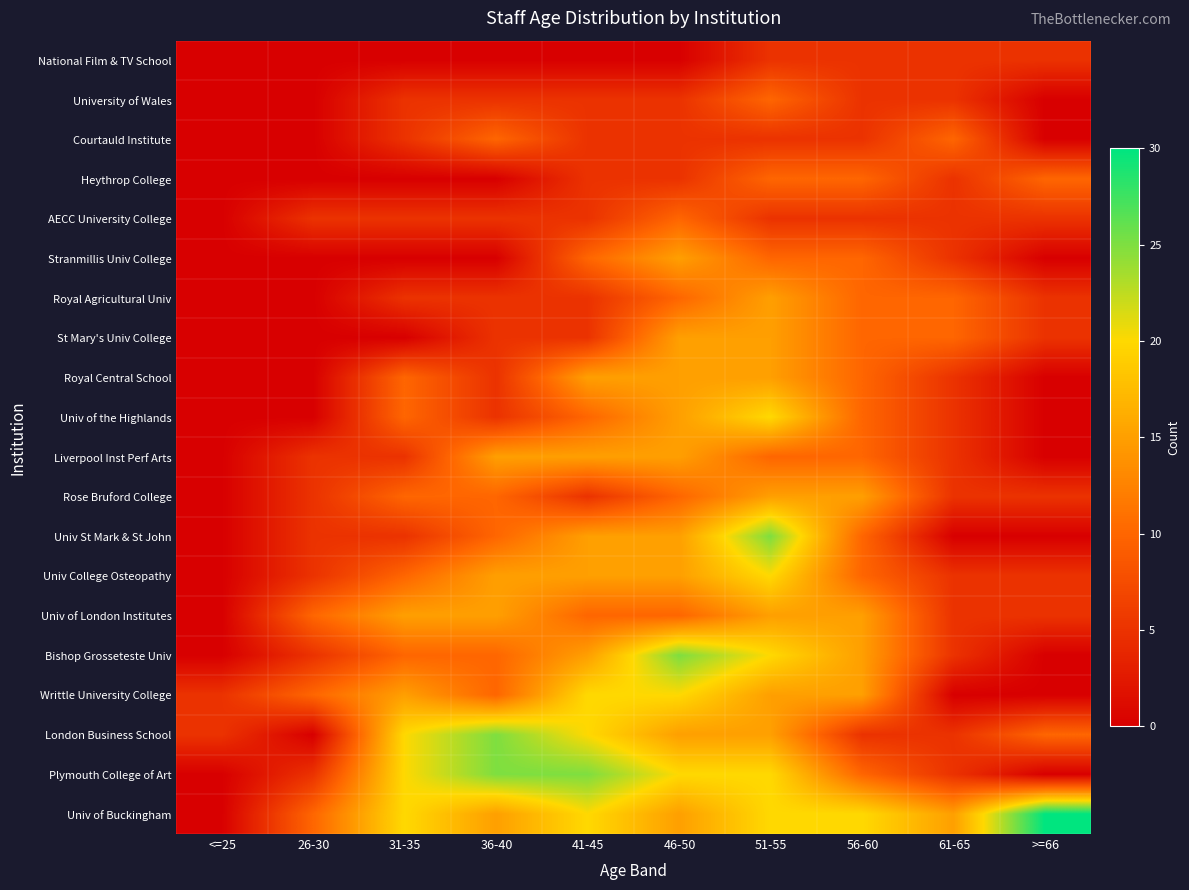

What is the greatest value displayed?

30